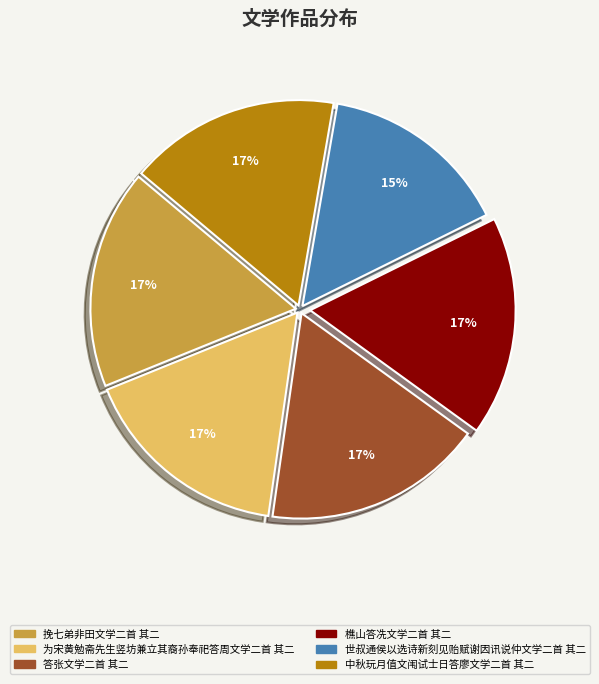

True or false: 为宋黄勉斋先生竖坊兼立其裔孙奉祀答周文学二首 其二 accounts for 17% of the total.

True